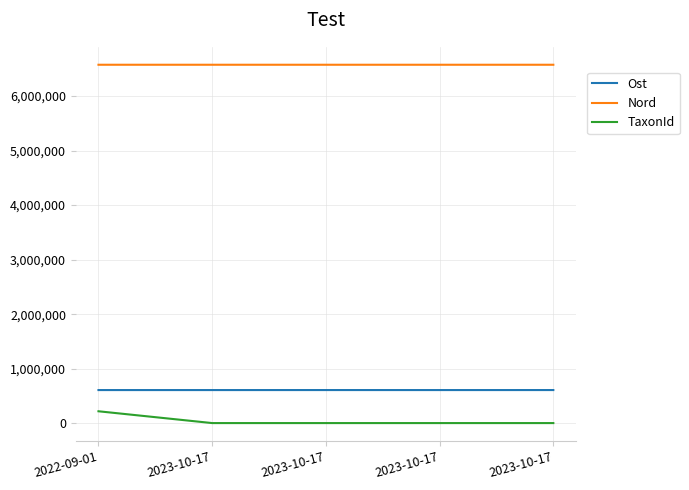

Does the chart display data point markers on the line(s)?

No